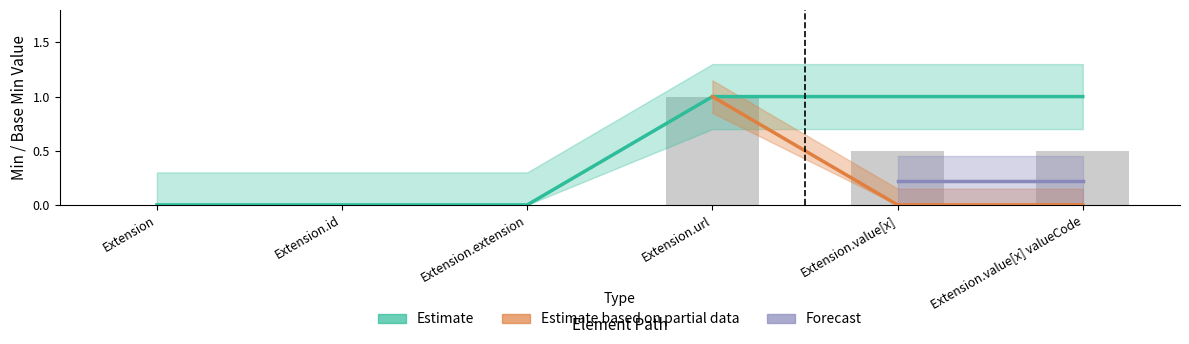

The chart shows a value of 1 at Extension.url. True or false?

True